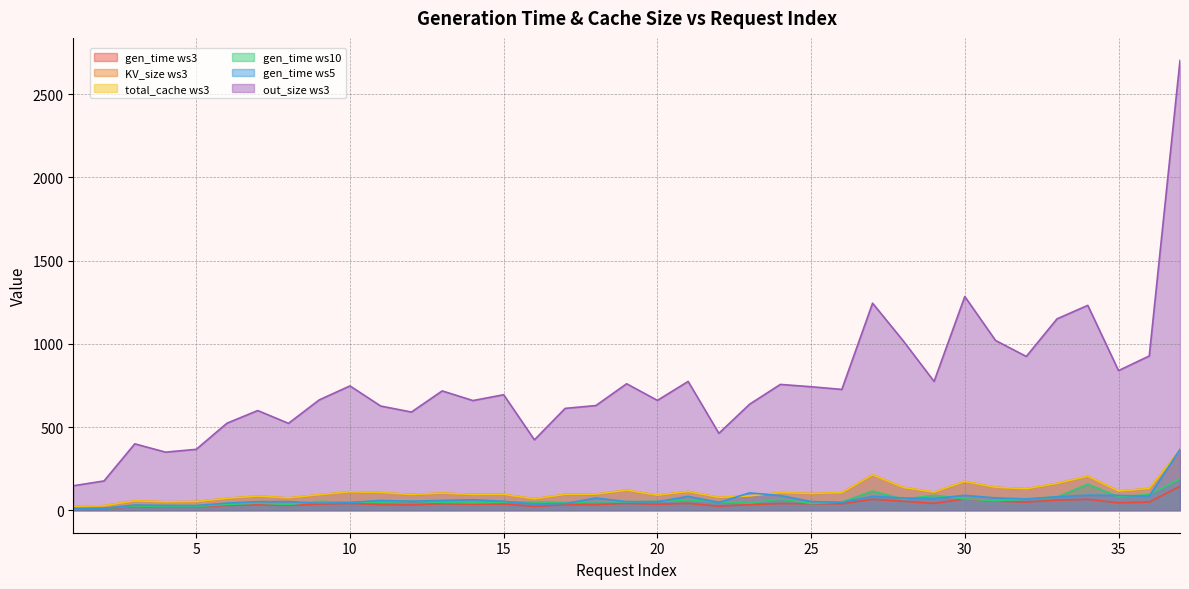

What is the average value of the gen_time ws5 series?

67.0